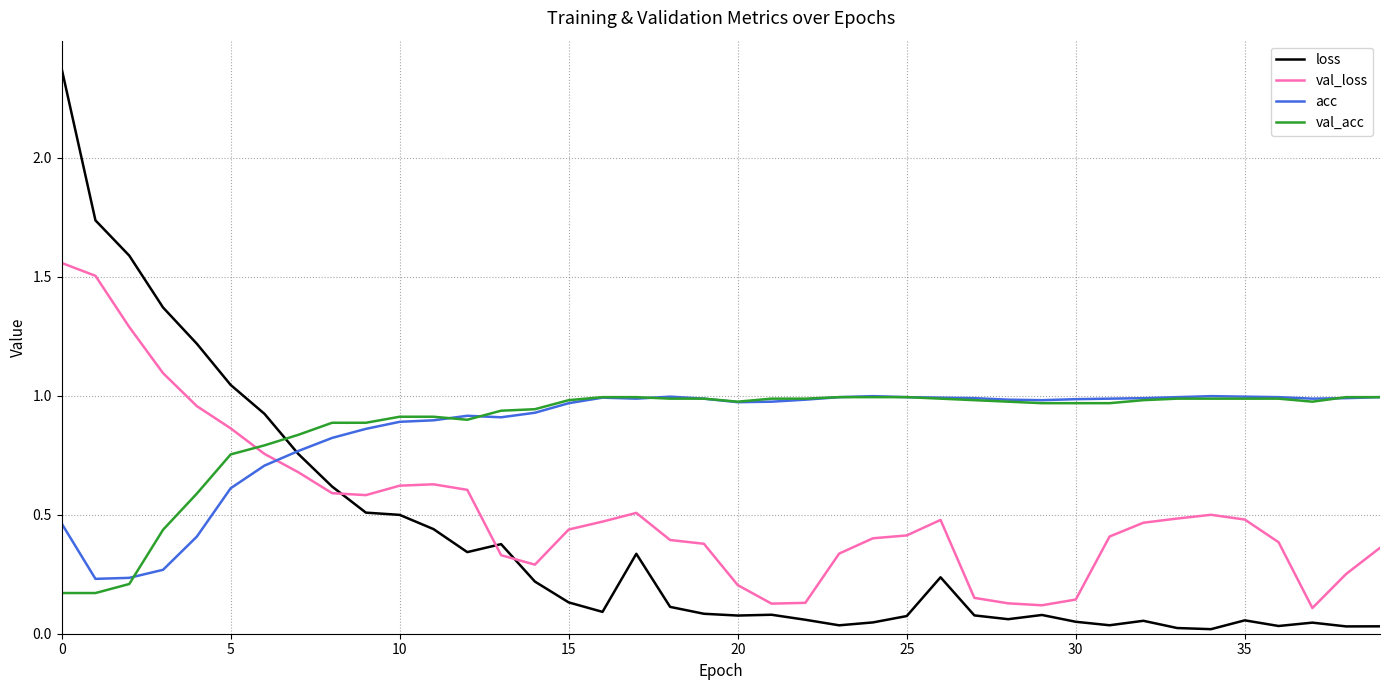

Does the chart display data point markers on the line(s)?

No